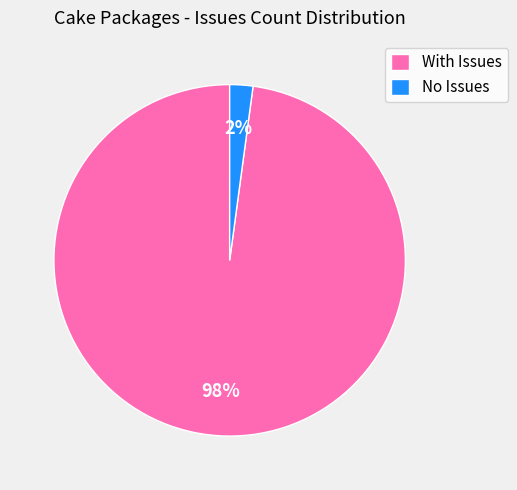

Which has a higher value, With Issues or No Issues?

With Issues